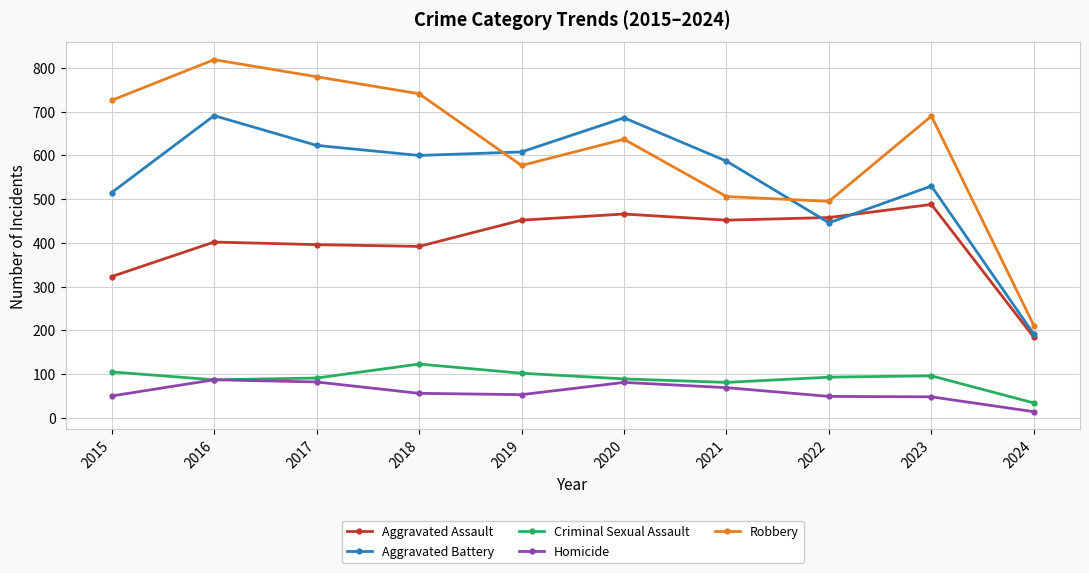

True or false: Robbery has more than 0 interior local peaks.

True